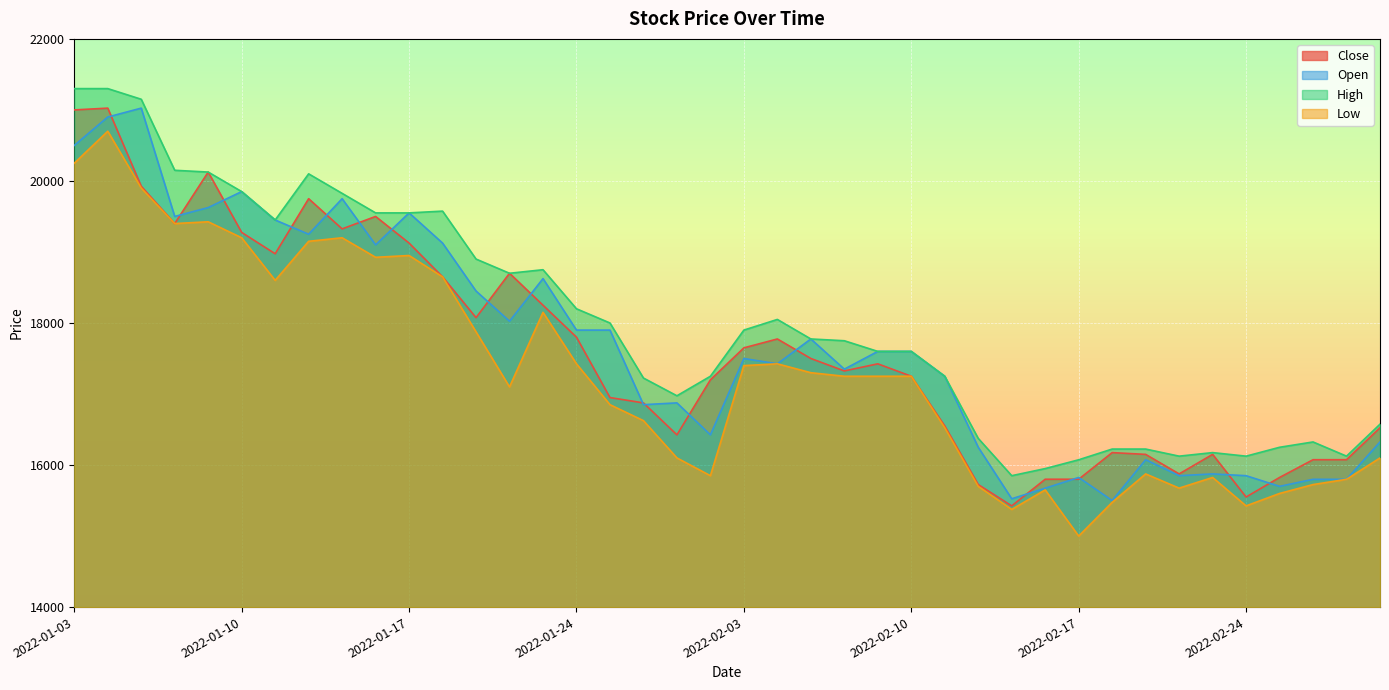

Reading left to right, what are all the values shown in this chart?

Close: 2022-01-03=21000	2022-01-04=21025	2022-01-05=19925	2022-01-06=19400	2022-01-07=20125	2022-01-10=19275	2022-01-11=18975	2022-01-12=19750	2022-01-13=19325	2022-01-14=19500	2022-01-17=19125	2022-01-18=18650	2022-01-19=18075	2022-01-20=18700	2022-01-21=18250	2022-01-24=17800	2022-01-25=16950	2022-01-26=16875	2022-01-27=16425	2022-01-28=17200	2022-02-03=17650	2022-02-04=17775	2022-02-07=17500	2022-02-08=17325	2022-02-09=17425	2022-02-10=17250	2022-02-11=16550	2022-02-14=15725	2022-02-15=15425	2022-02-16=15800	2022-02-17=15800	2022-02-18=16175	2022-02-21=16150	2022-02-22=15875	2022-02-23=16150	2022-02-24=15550	2022-02-25=15825	2022-02-28=16075	2022-03-02=16075	2022-03-03=16525
Open: 2022-01-03=20500	2022-01-04=20900	2022-01-05=21025	2022-01-06=19500	2022-01-07=19625	2022-01-10=19850	2022-01-11=19450	2022-01-12=19250	2022-01-13=19750	2022-01-14=19100	2022-01-17=19550	2022-01-18=19125	2022-01-19=18450	2022-01-20=18025	2022-01-21=18625	2022-01-24=17900	2022-01-25=17900	2022-01-26=16850	2022-01-27=16875	2022-01-28=16425	2022-02-03=17500	2022-02-04=17425	2022-02-07=17775	2022-02-08=17350	2022-02-09=17600	2022-02-10=17600	2022-02-11=17250	2022-02-14=16250	2022-02-15=15525	2022-02-16=15674	2022-02-17=15825	2022-02-18=15500	2022-02-21=16075	2022-02-22=15850	2022-02-23=15875	2022-02-24=15850	2022-02-25=15700	2022-02-28=15799	2022-03-02=15799	2022-03-03=16325
High: 2022-01-03=21300	2022-01-04=21300	2022-01-05=21150	2022-01-06=20150	2022-01-07=20125	2022-01-10=19850	2022-01-11=19450	2022-01-12=20100	2022-01-13=19825	2022-01-14=19550	2022-01-17=19550	2022-01-18=19575	2022-01-19=18900	2022-01-20=18700	2022-01-21=18750	2022-01-24=18200	2022-01-25=18000	2022-01-26=17225	2022-01-27=16975	2022-01-28=17250	2022-02-03=17900	2022-02-04=18050	2022-02-07=17775	2022-02-08=17750	2022-02-09=17600	2022-02-10=17600	2022-02-11=17250	2022-02-14=16375	2022-02-15=15850	2022-02-16=15950	2022-02-17=16074	2022-02-18=16225	2022-02-21=16225	2022-02-22=16125	2022-02-23=16175	2022-02-24=16125	2022-02-25=16250	2022-02-28=16325	2022-03-02=16125	2022-03-03=16575
Low: 2022-01-03=20250	2022-01-04=20700	2022-01-05=19900	2022-01-06=19400	2022-01-07=19425	2022-01-10=19200	2022-01-11=18600	2022-01-12=19150	2022-01-13=19200	2022-01-14=18925	2022-01-17=18950	2022-01-18=18650	2022-01-19=17875	2022-01-20=17100	2022-01-21=18150	2022-01-24=17425	2022-01-25=16850	2022-01-26=16625	2022-01-27=16100	2022-01-28=15850	2022-02-03=17400	2022-02-04=17425	2022-02-07=17300	2022-02-08=17250	2022-02-09=17250	2022-02-10=17250	2022-02-11=16525	2022-02-14=15700	2022-02-15=15375	2022-02-16=15650	2022-02-17=15000	2022-02-18=15475	2022-02-21=15875	2022-02-22=15675	2022-02-23=15825	2022-02-24=15425	2022-02-25=15600	2022-02-28=15725	2022-03-02=15799	2022-03-03=16100